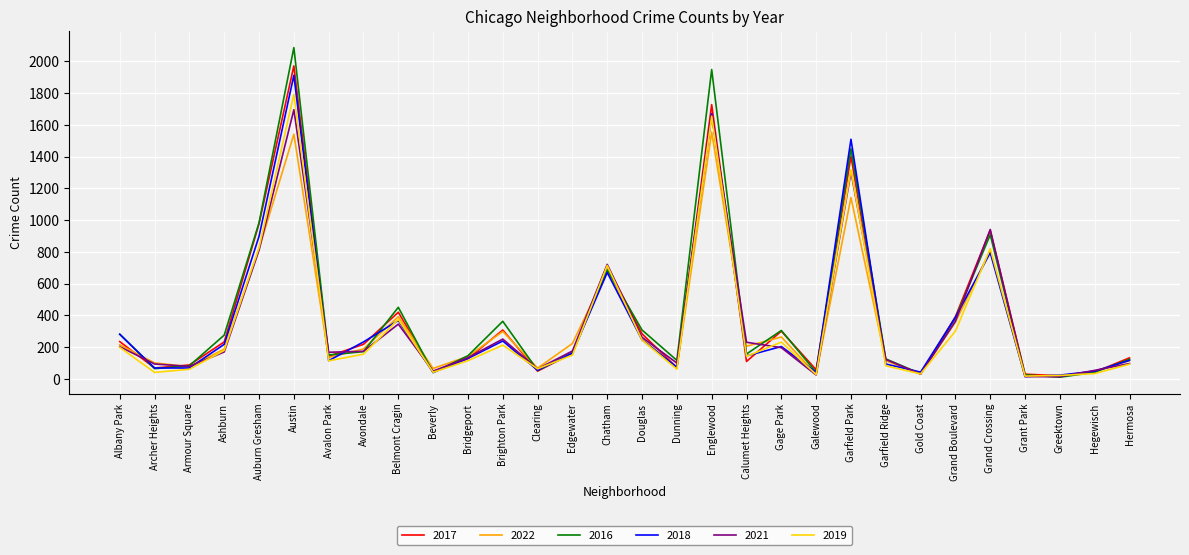

The 2021 series shows 100 at Dunning. True or false?

True